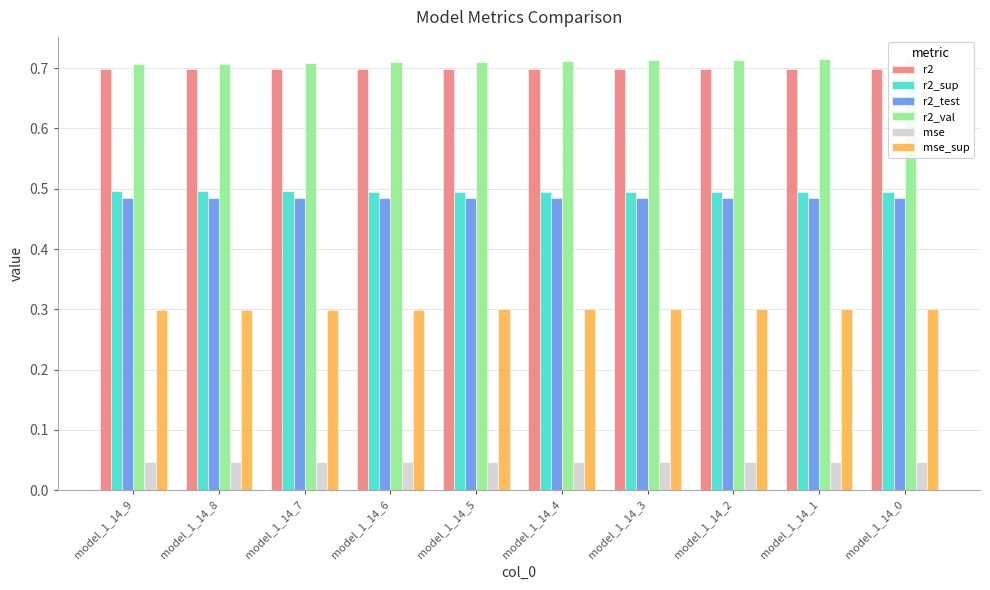

What is the maximum value shown in the chart?

0.7